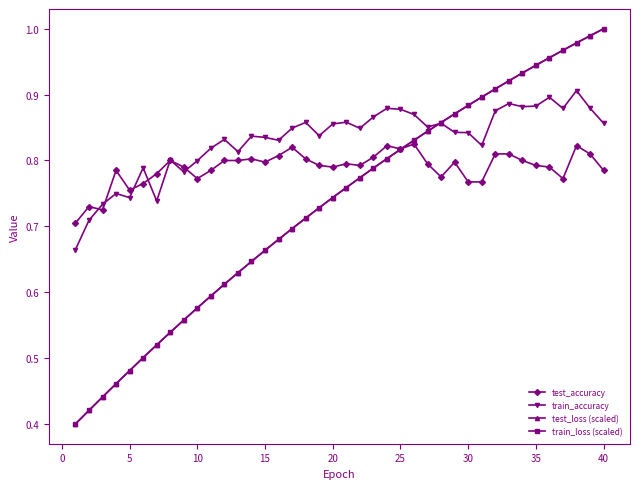

At how many categories does at least one series exceed 0?

40